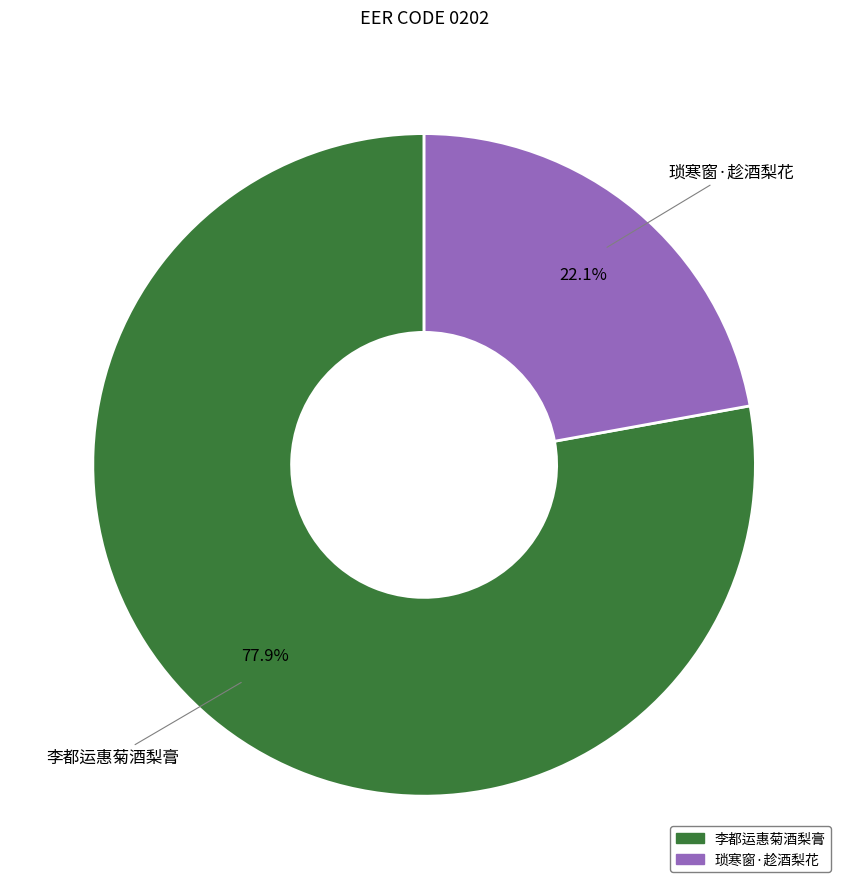

To the nearest percent, what is the average slice percentage?

50%